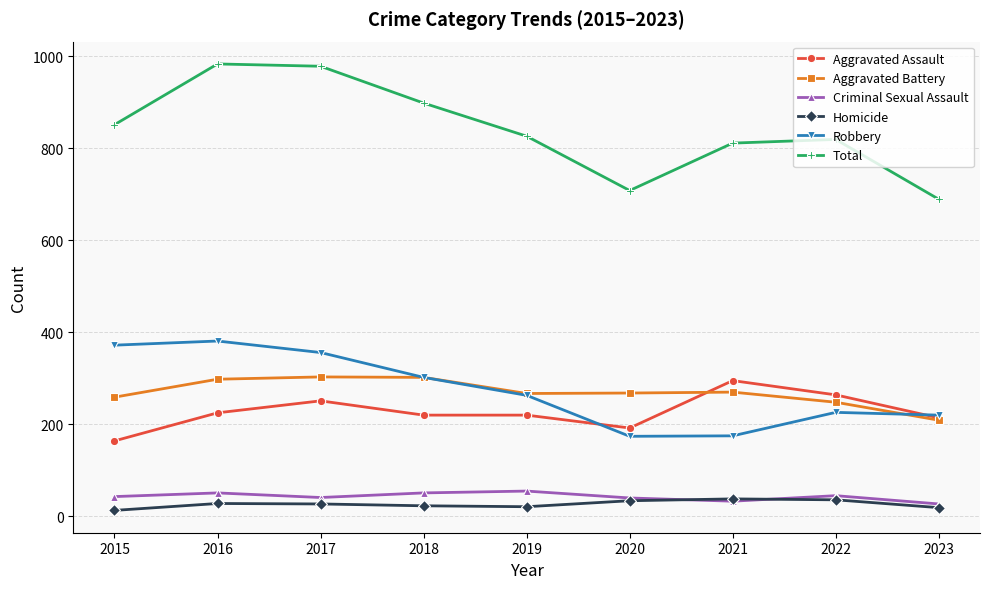

Which series has the widest spread of values?

Total